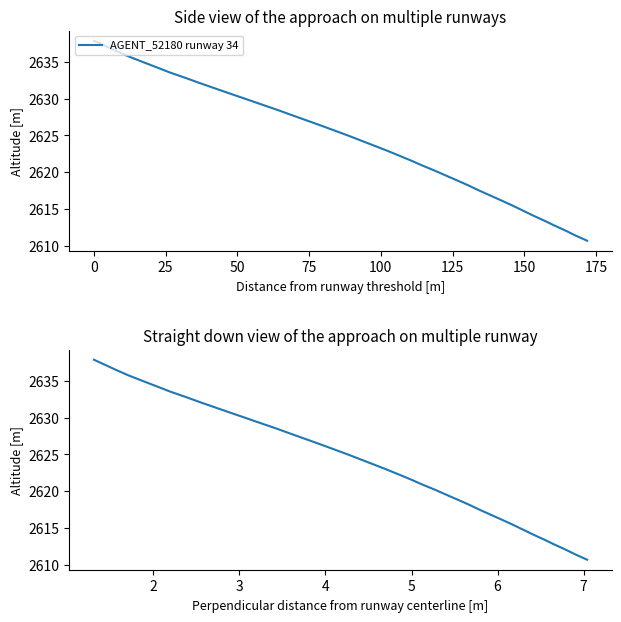

What is the smallest value displayed?

2610.7